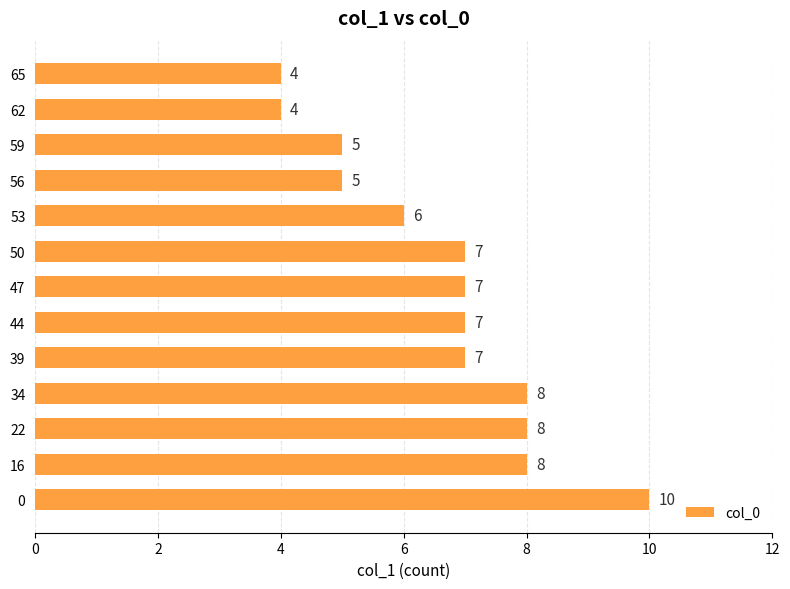

Approximately how many times larger is the value at 16 compared to 34?

1.0